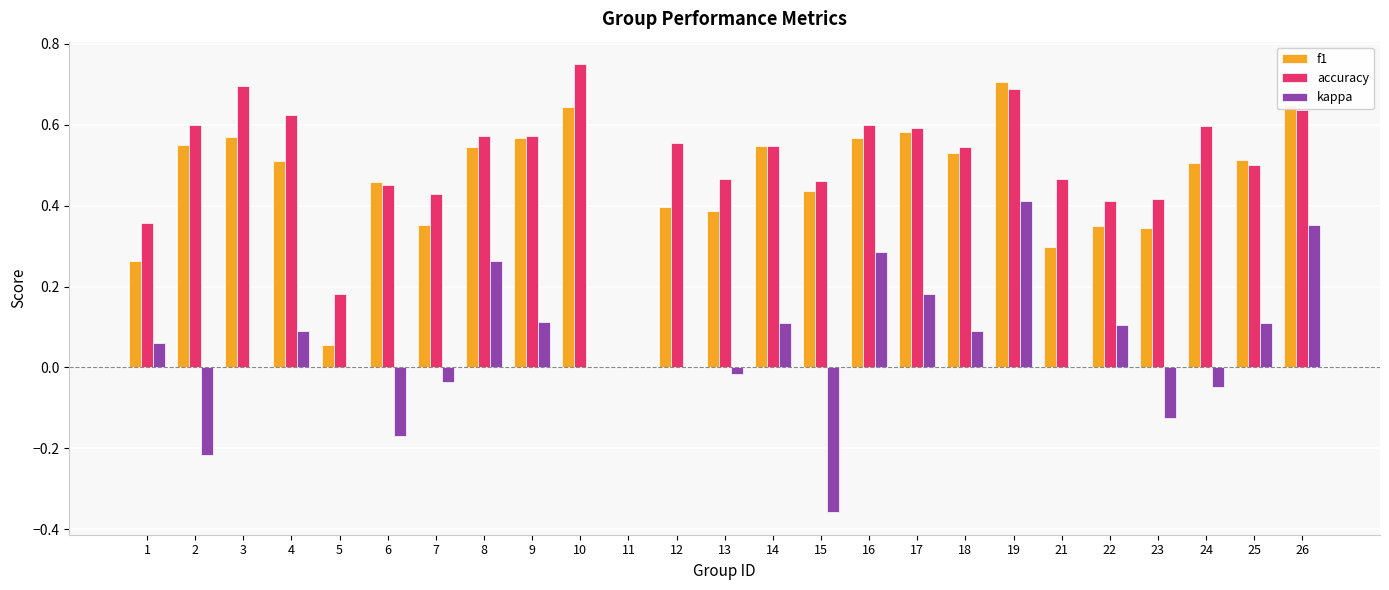

Which series has the widest spread of values?

kappa